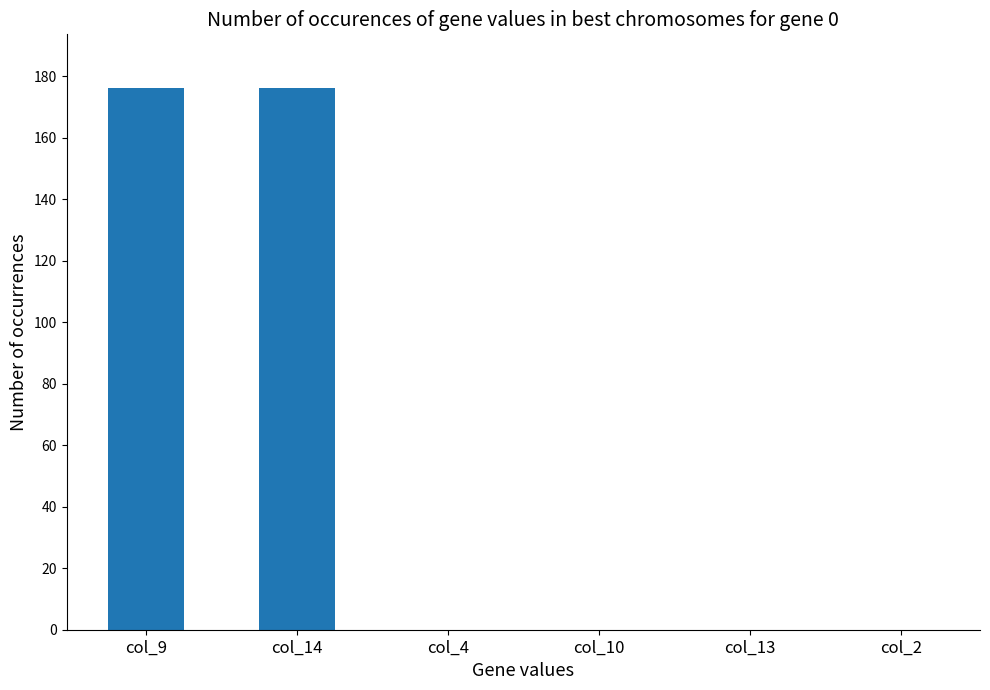

Count the number of categories in the chart.

6